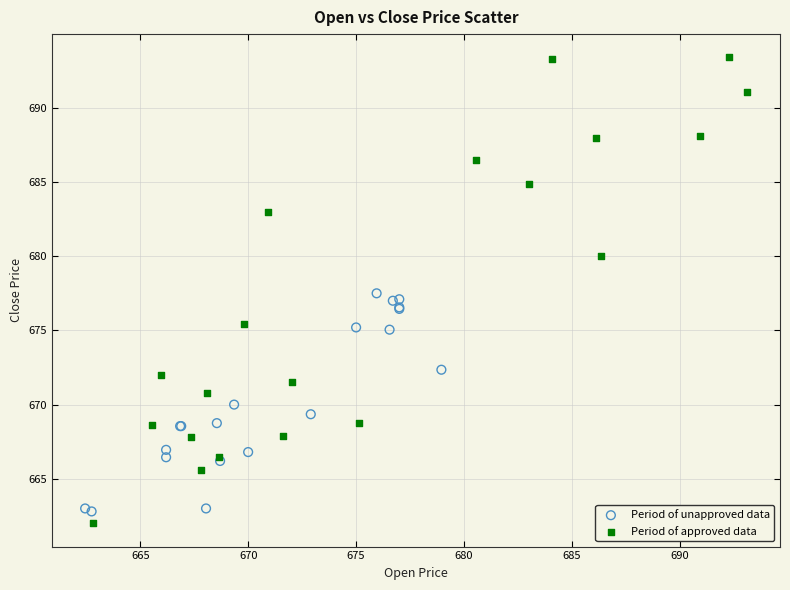

Which series reaches the maximum Y coordinate?

Period of approved data